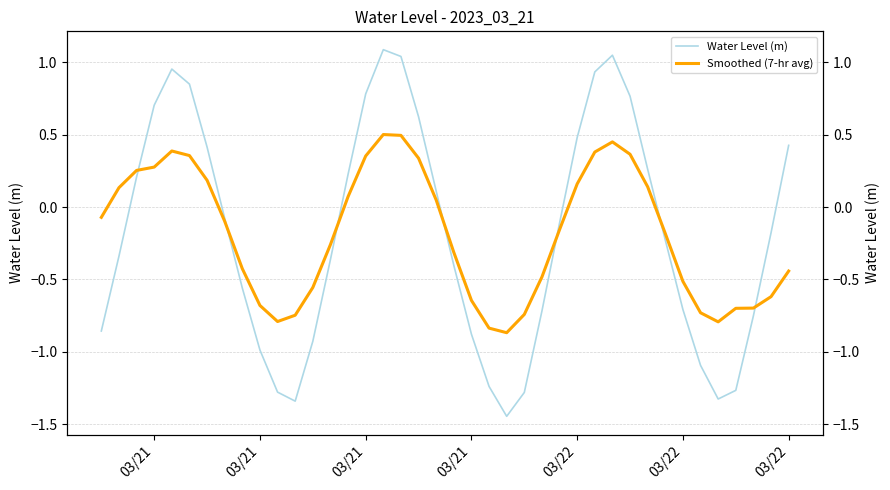

What is the average value of the Smoothed (7-hr avg) series?

-0.2